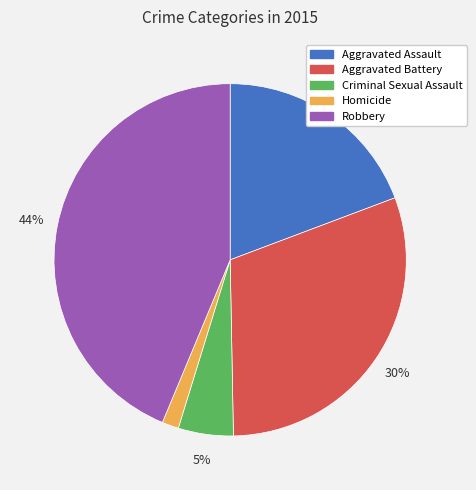

To the nearest percent, what portion does Aggravated Assault represent?

19%